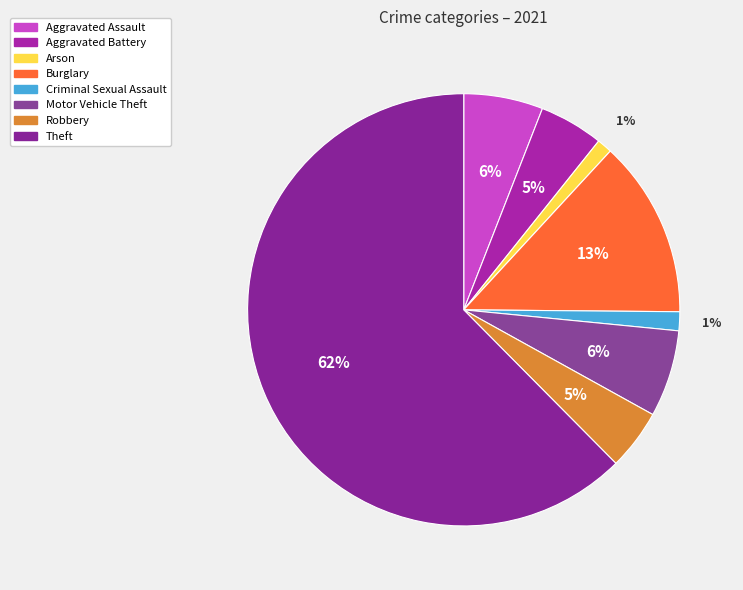

How many segments does this pie chart have?

8